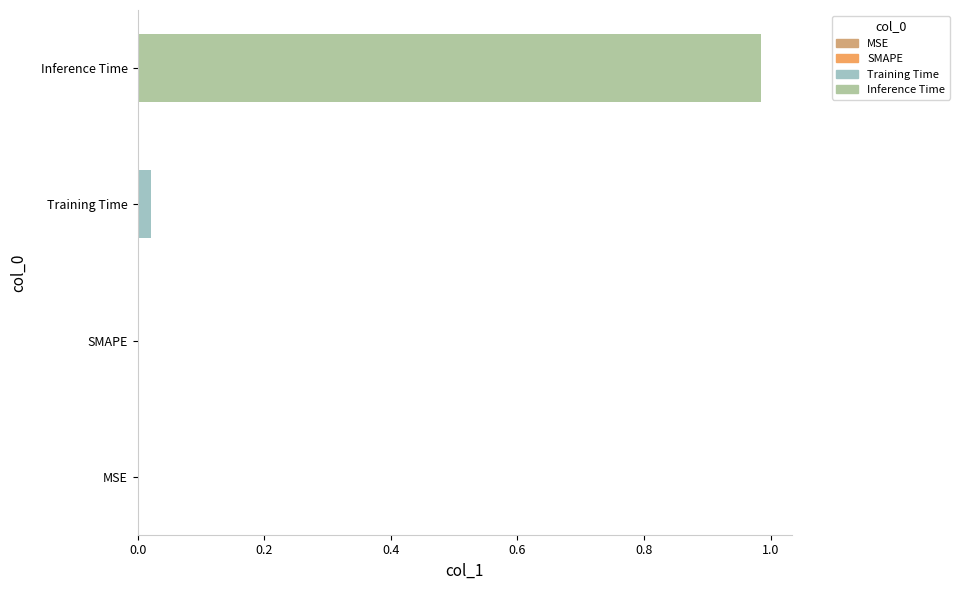

What is the change in value from SMAPE to Inference Time?

+1.0